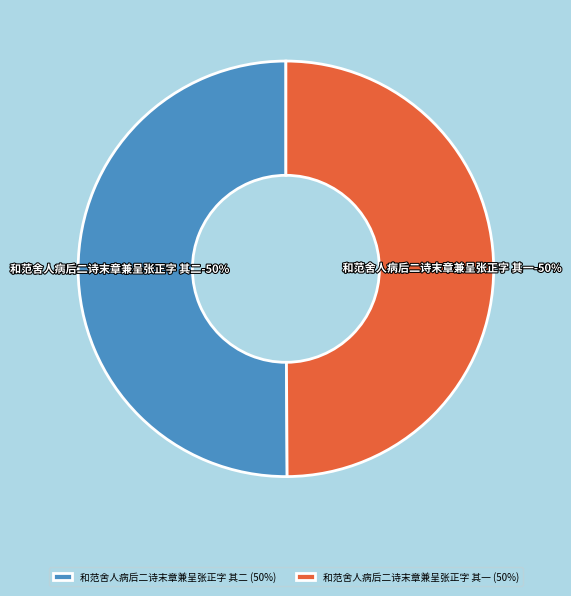

Is the sum of 和范舍人病后二诗末章兼呈张正字 其二 and 和范舍人病后二诗末章兼呈张正字 其一 greater than half?

Yes